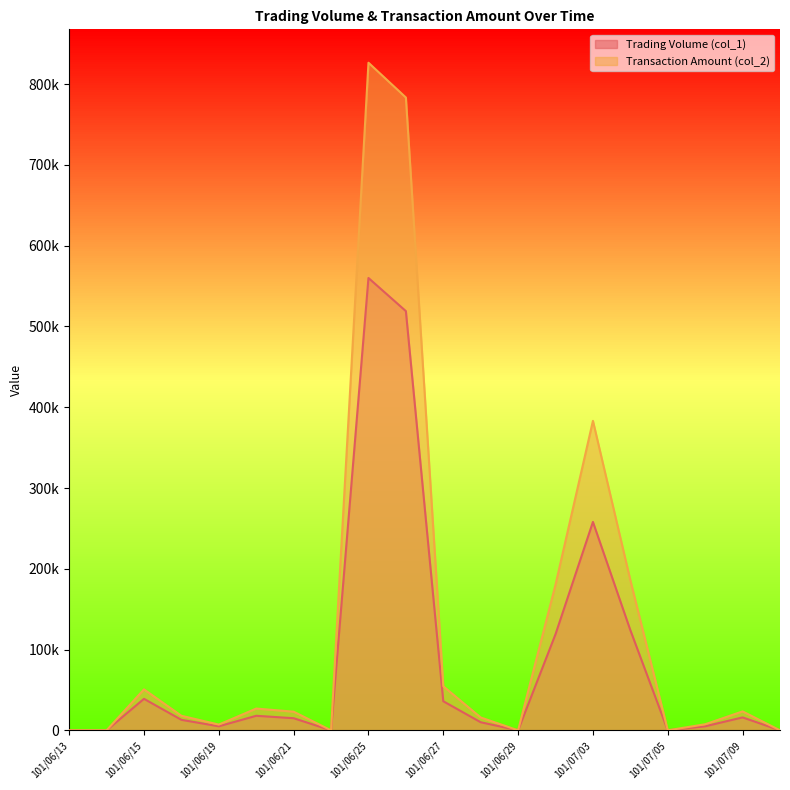

How many values in Transaction Amount (col_2) are above zero?

14